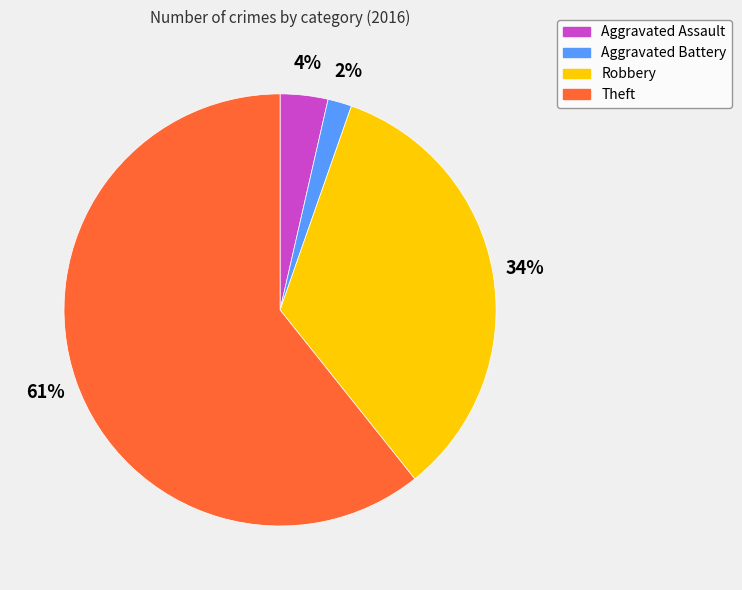

The Aggravated Assault slice represents 12% of the pie. True or false?

False